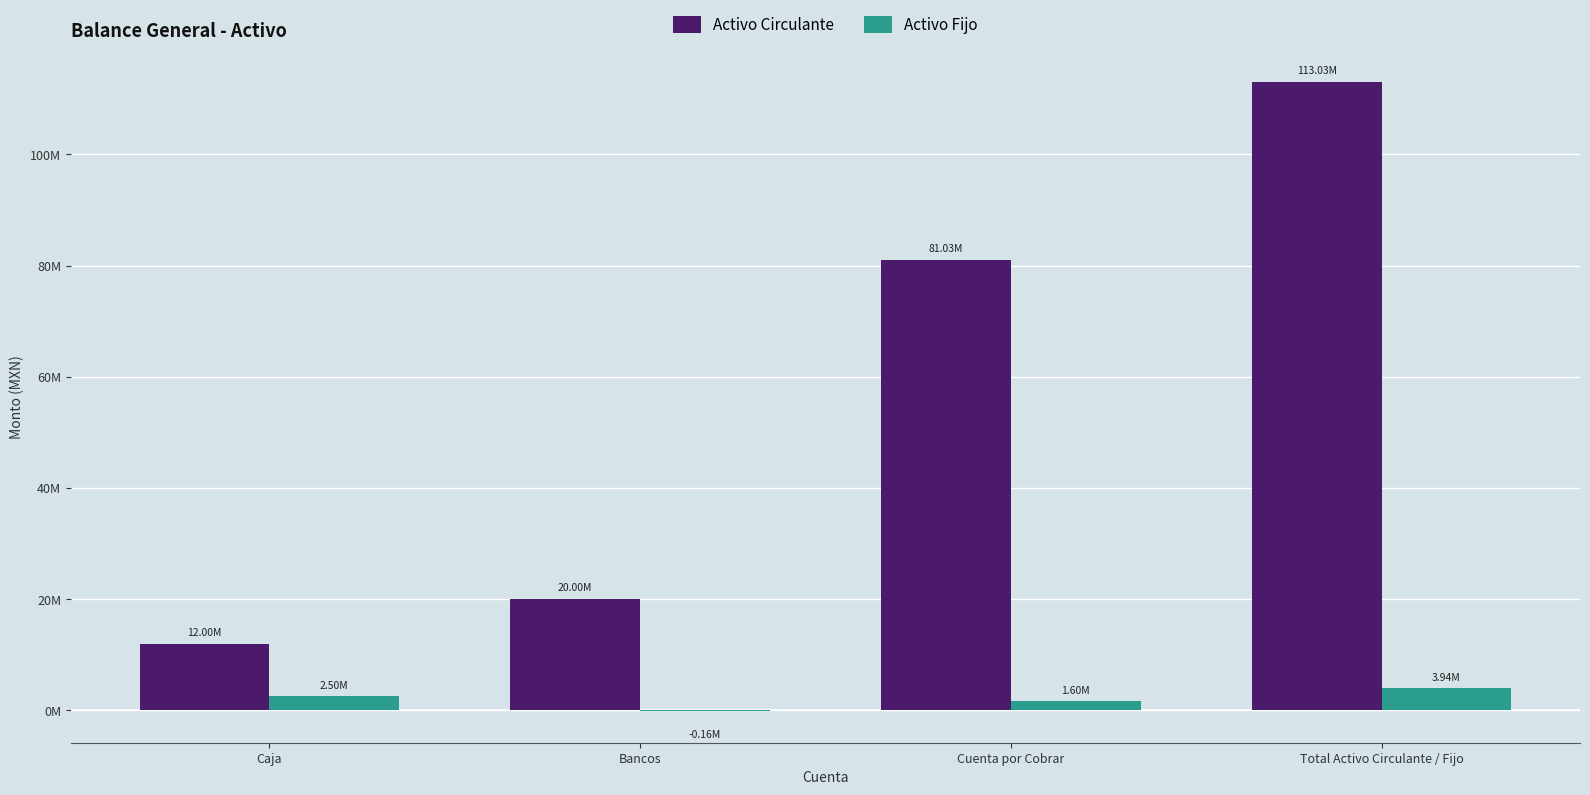

What is the total value across all series at Bancos?

19840000.0